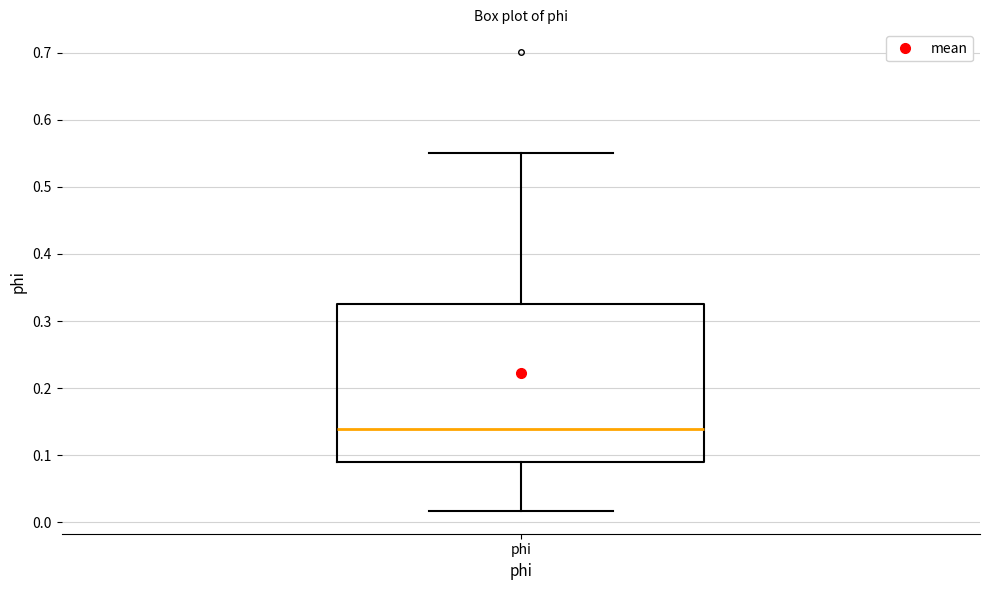

Where is the upper edge of the box for phi on the y-axis? The values are not printed on the chart, so give them approximately, as read against the axis.

0.33